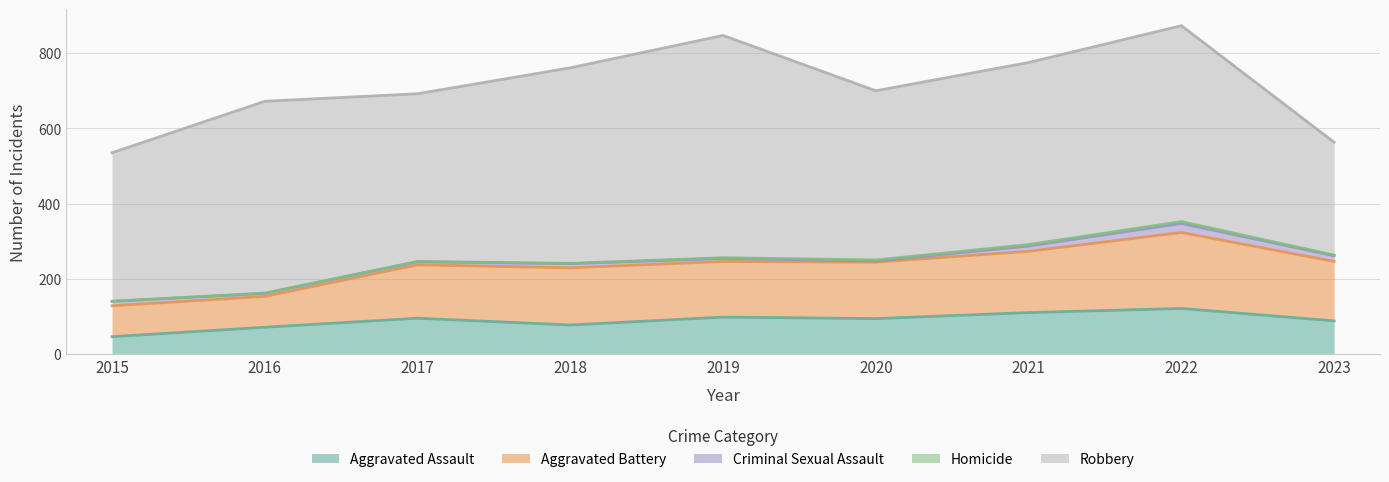

True or false: Aggravated Assault and Criminal Sexual Assault intersect in this chart.

False